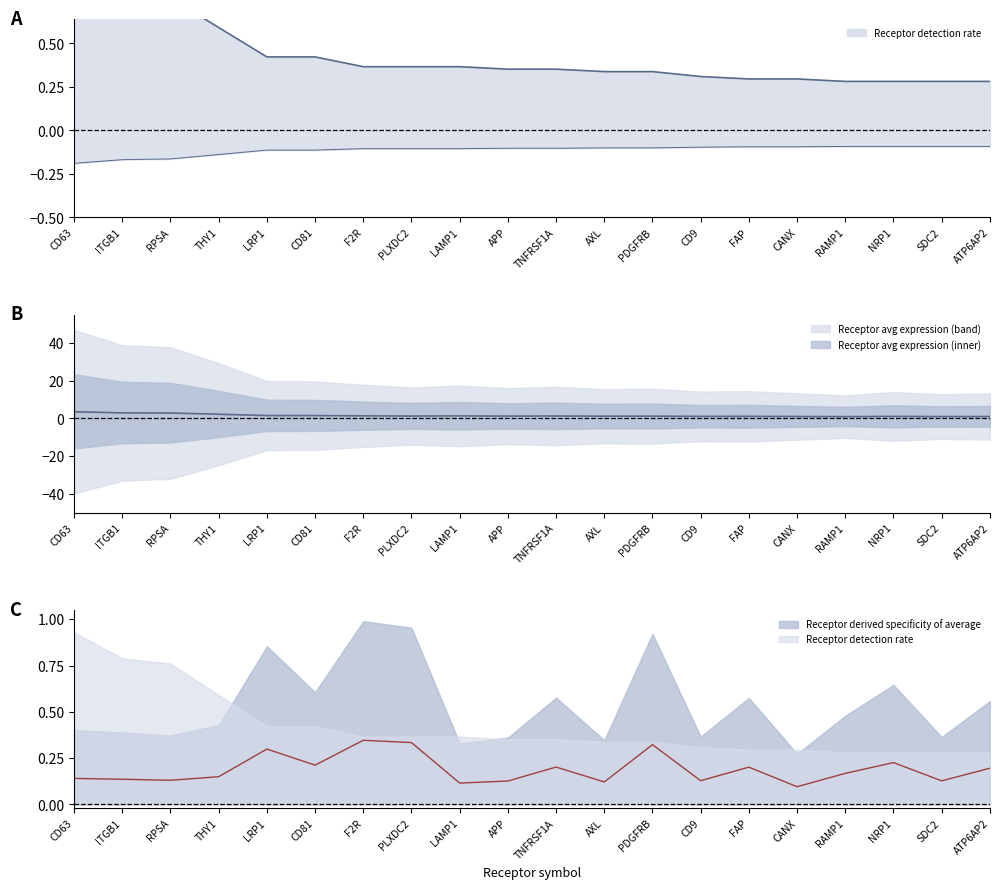

Between CD63 and CD9, which is larger?

CD9